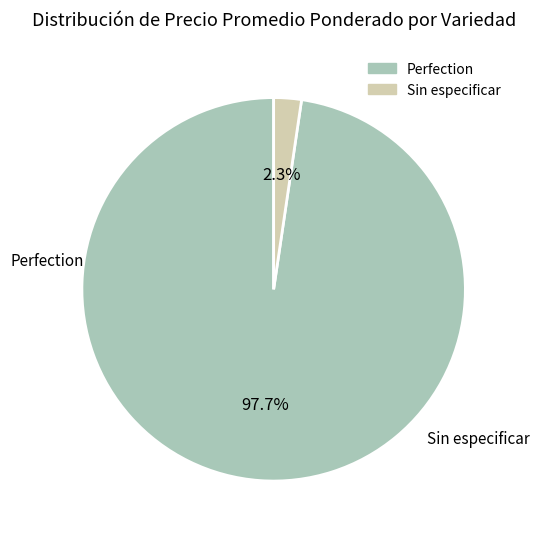

Do Sin especificar and Perfection together represent more than half of the pie?

Yes